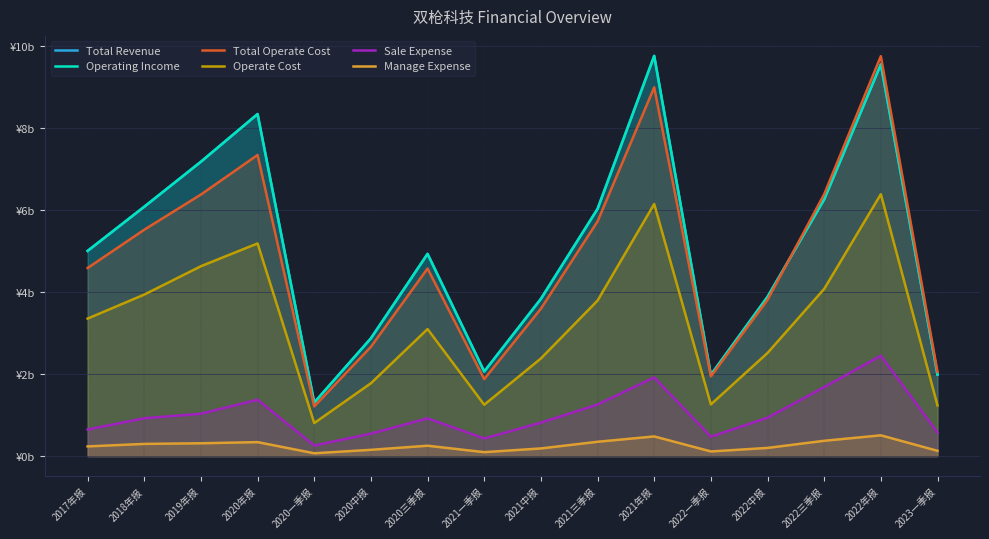

What is the sum of the Operating Income values at 2021年报 and 2021一季报?

11.8